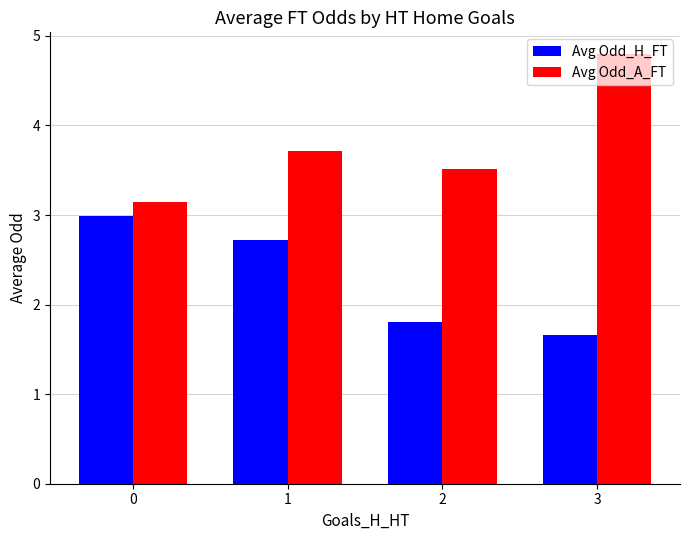

Is the value of Avg Odd_H_FT at 0 greater than the value of Avg Odd_A_FT at 2?

No